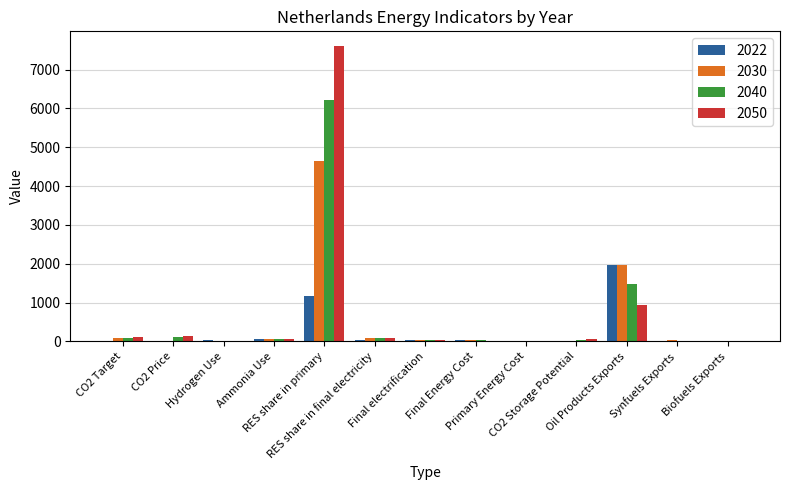

Count the number of data series in this chart.

4